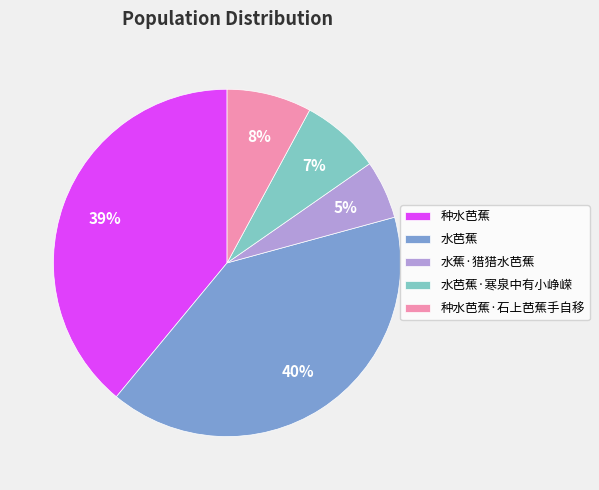

Between 水蕉·猎猎水芭蕉 and 水芭蕉·寒泉中有小峥嵘, which is larger?

水芭蕉·寒泉中有小峥嵘